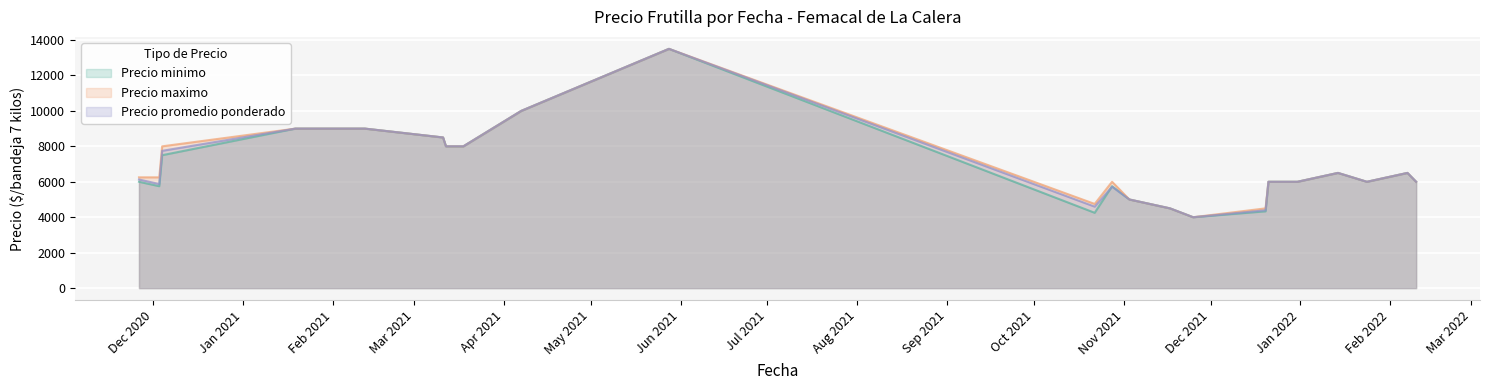

What is the highest value of the Precio promedio ponderado series?

13500.0